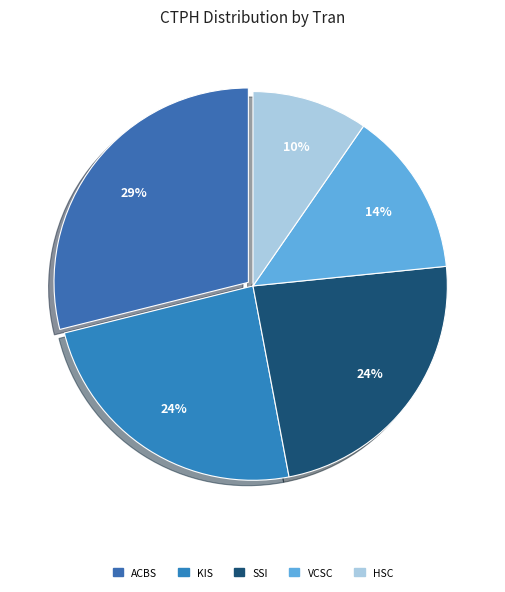

Count the number of slices in the pie.

5